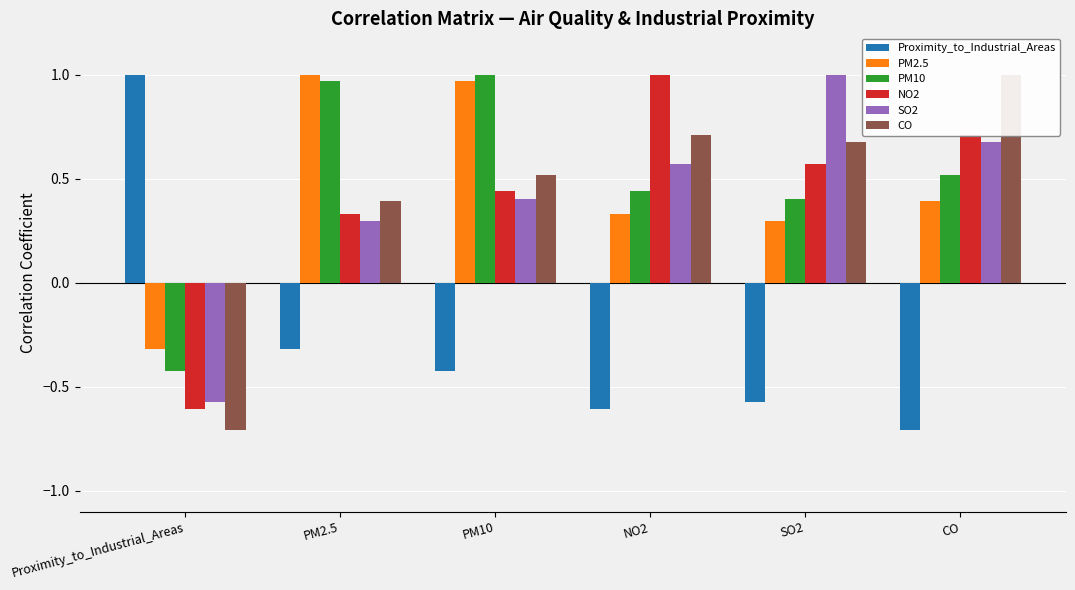

At which label is NO2 closest to 0?

PM2.5